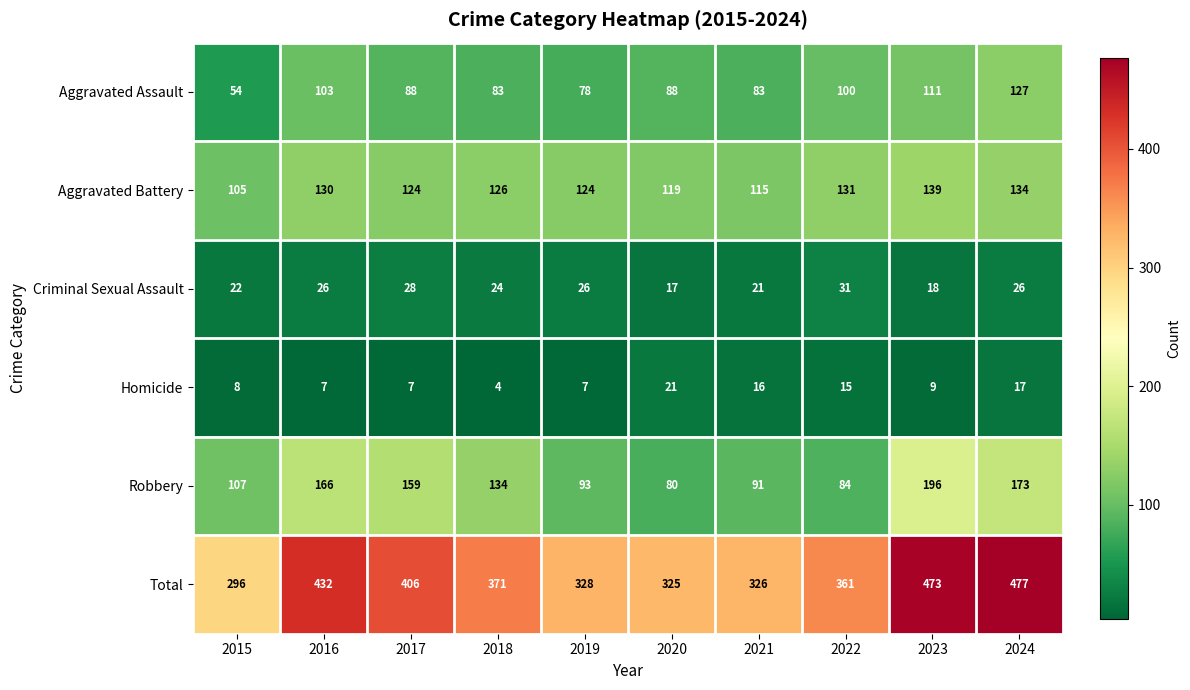

Which series has the largest range (max minus min)?

Total